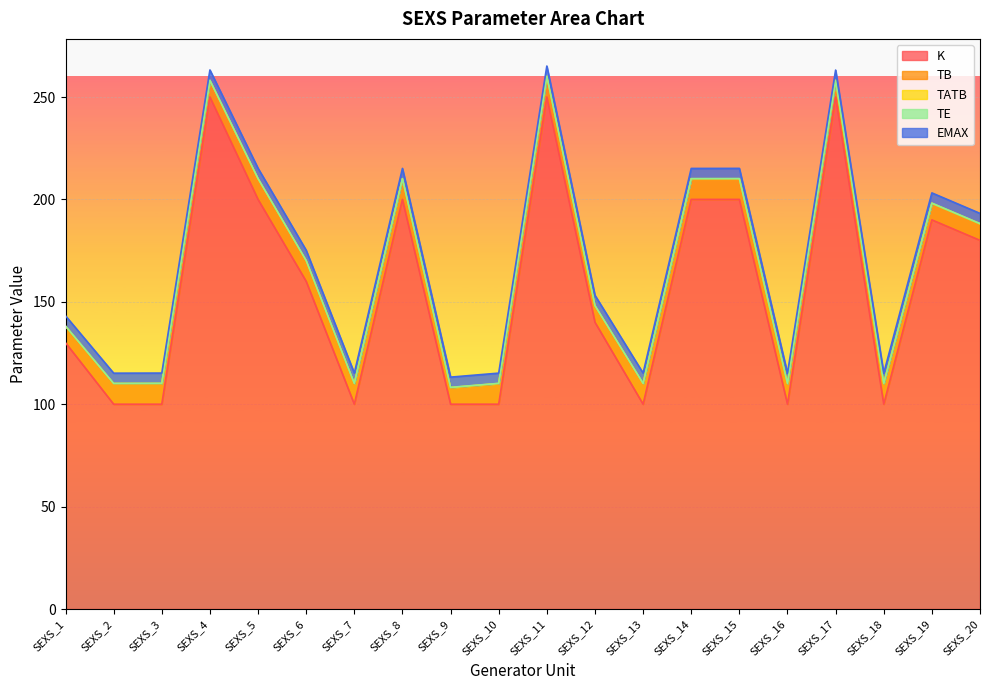

True or false: K and TB intersect in this chart.

False